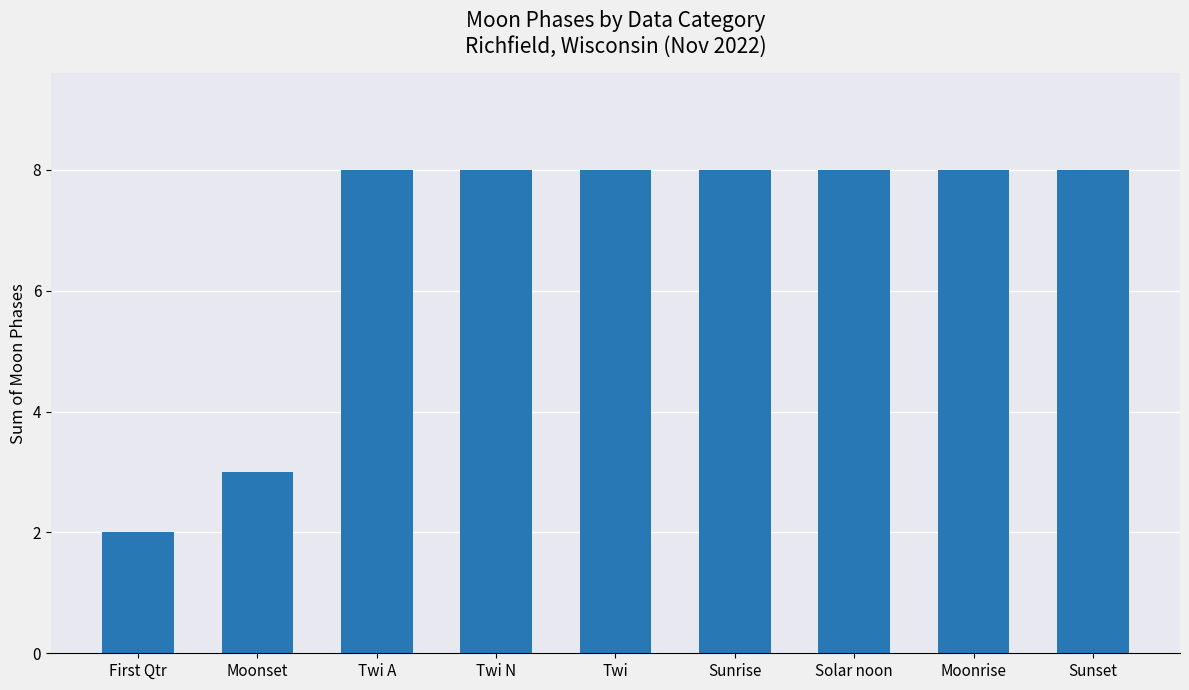

What is the sum of all values?

61